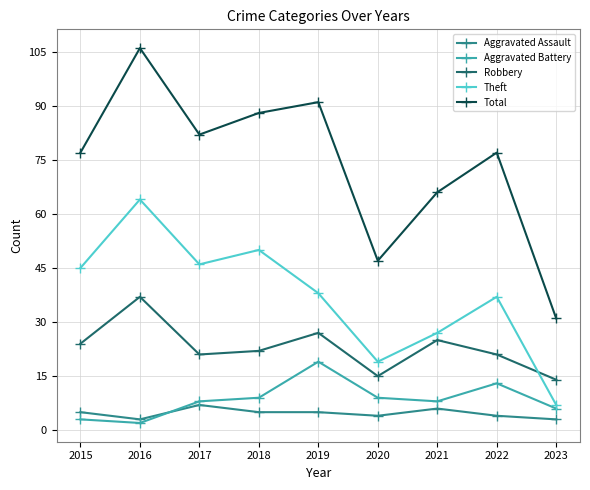

List the series in order of their peak value, lowest first.

Aggravated Assault, Aggravated Battery, Robbery, Theft, Total